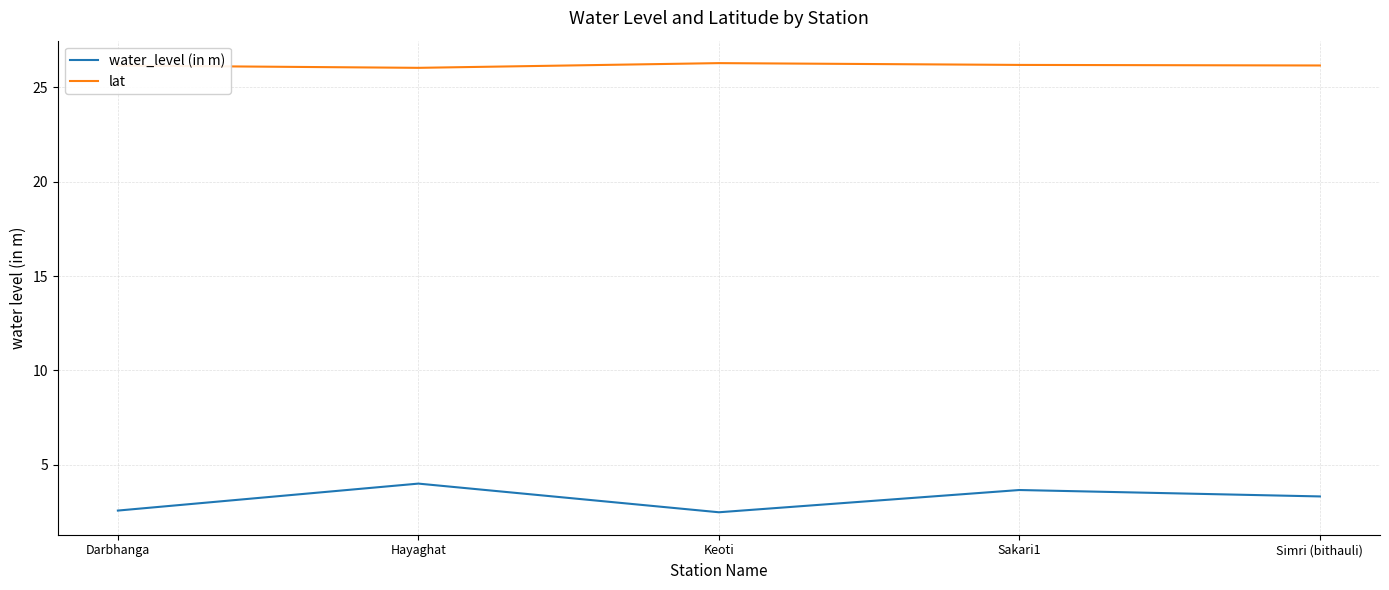

Is it true that lat equals 26.0 at Hayaghat?

True